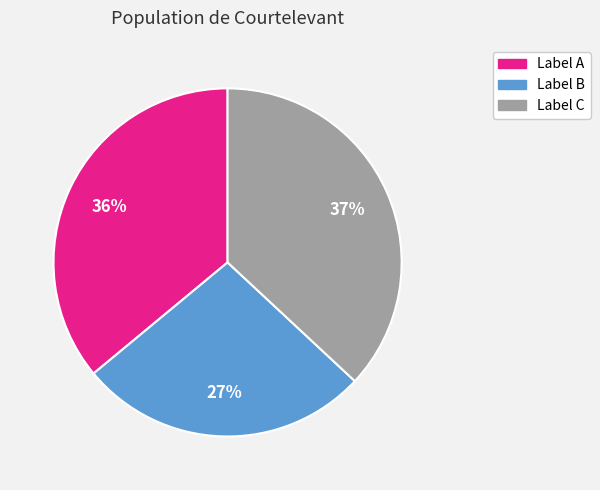

To the nearest percent, what is the average slice percentage?

33%